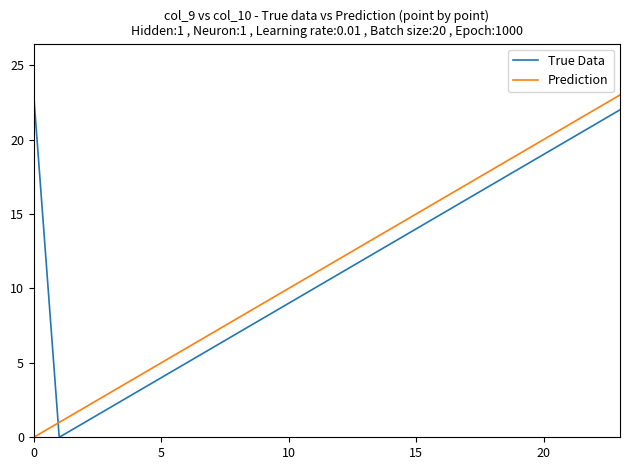

Count the number of data series in this chart.

2